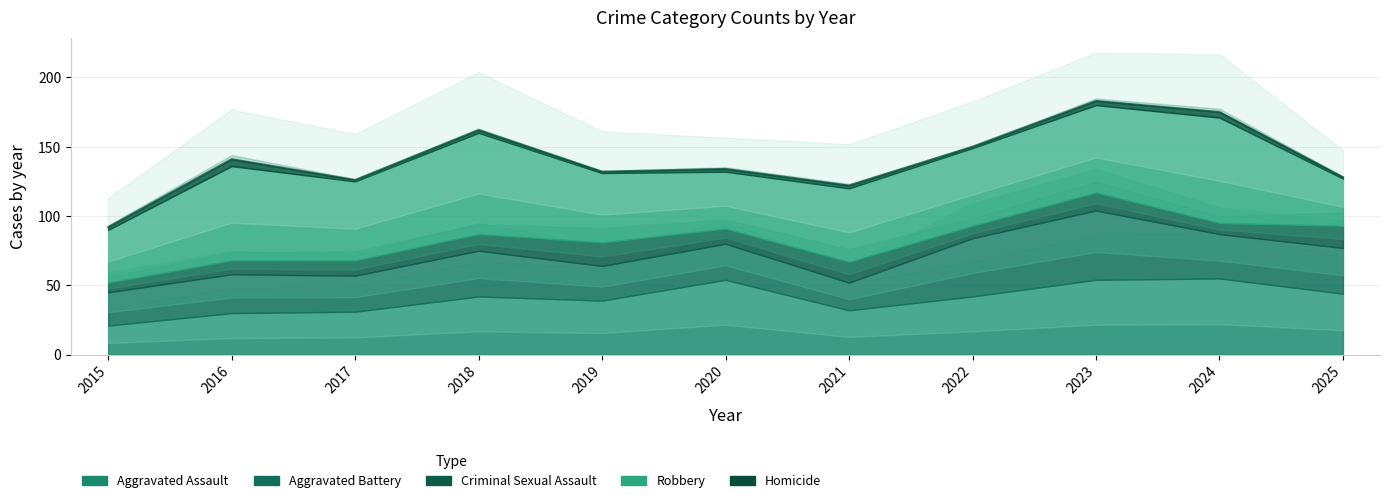

What is the difference between the maximum and minimum values in the Criminal Sexual Assault series?

10